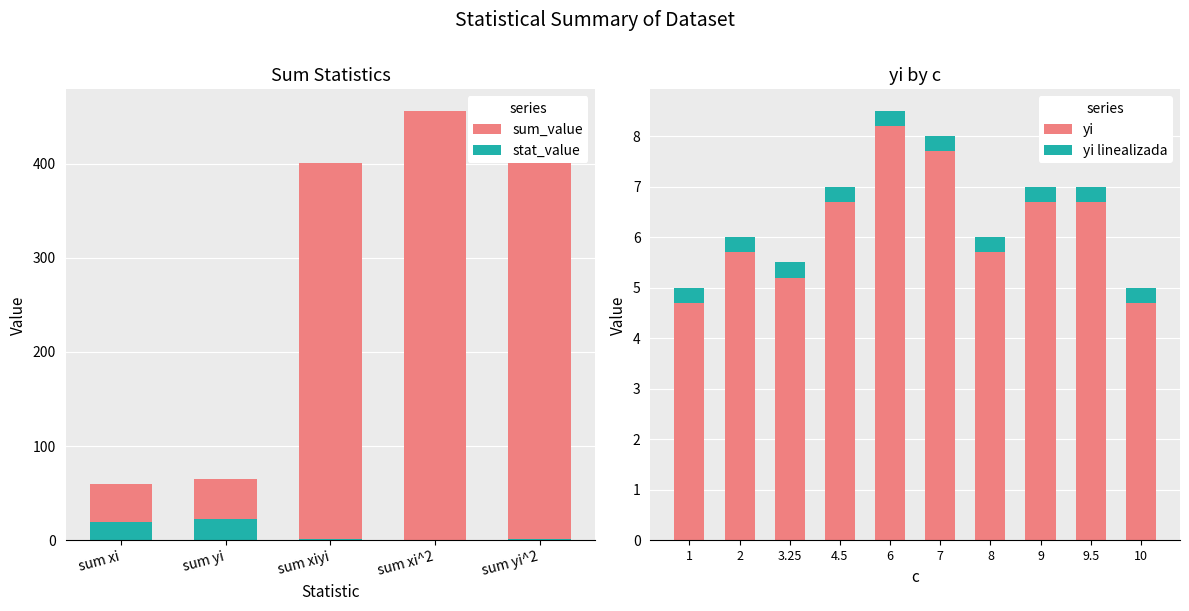

The value of stat_value at sum yi^2 is 1.7. True or false?

False